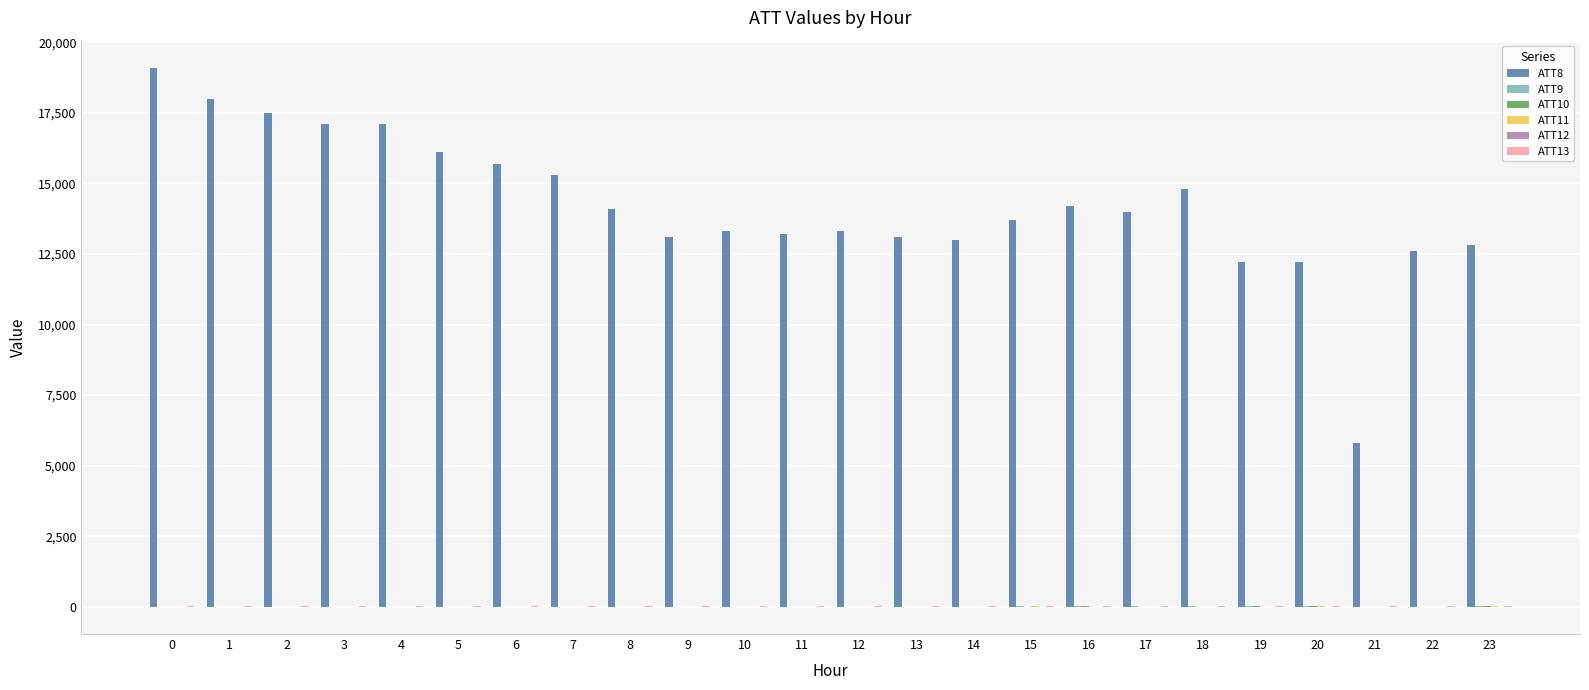

What is the greatest value displayed?

19100.0